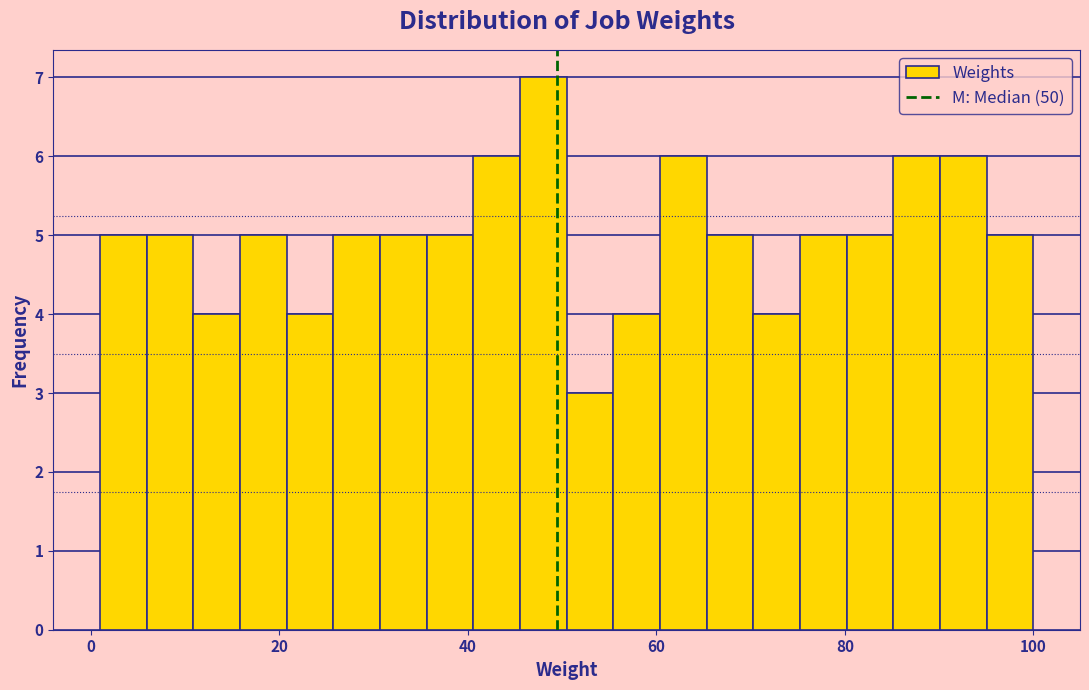

Read against the x-axis, roughly where is the centre of the tallest bar?

48